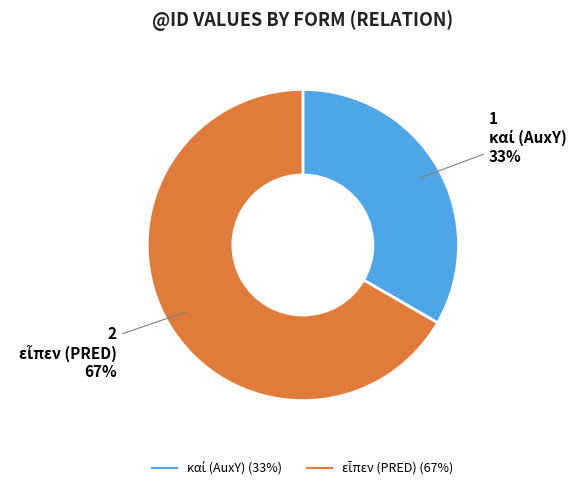

Is there any slice that represents more than half of the pie?

Yes